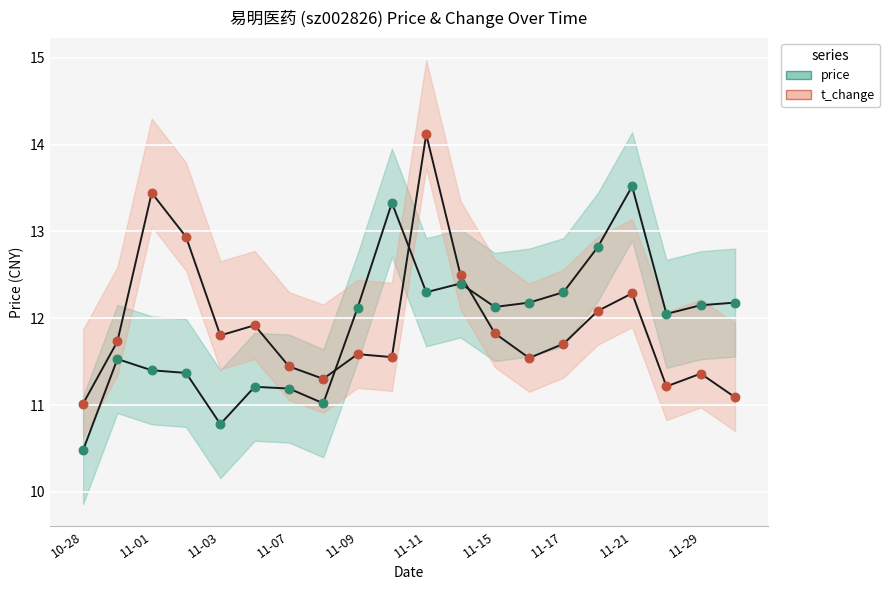

Across all data points, what is the range of Y values (max minus min)?

3.6